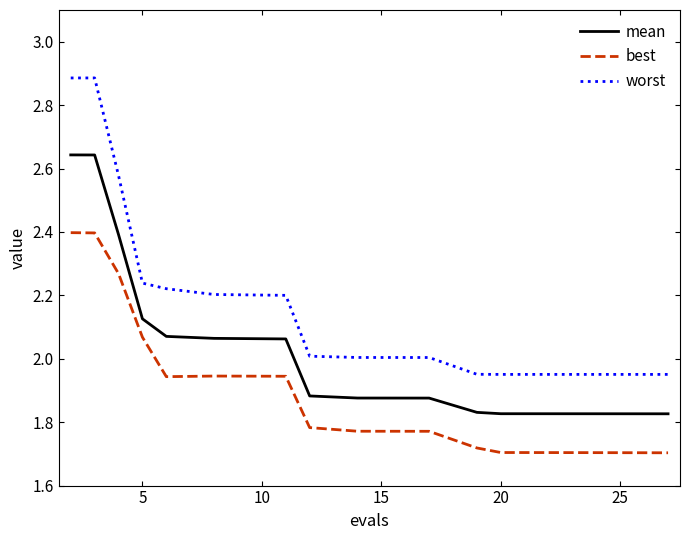

Count the number of data series in this chart.

3